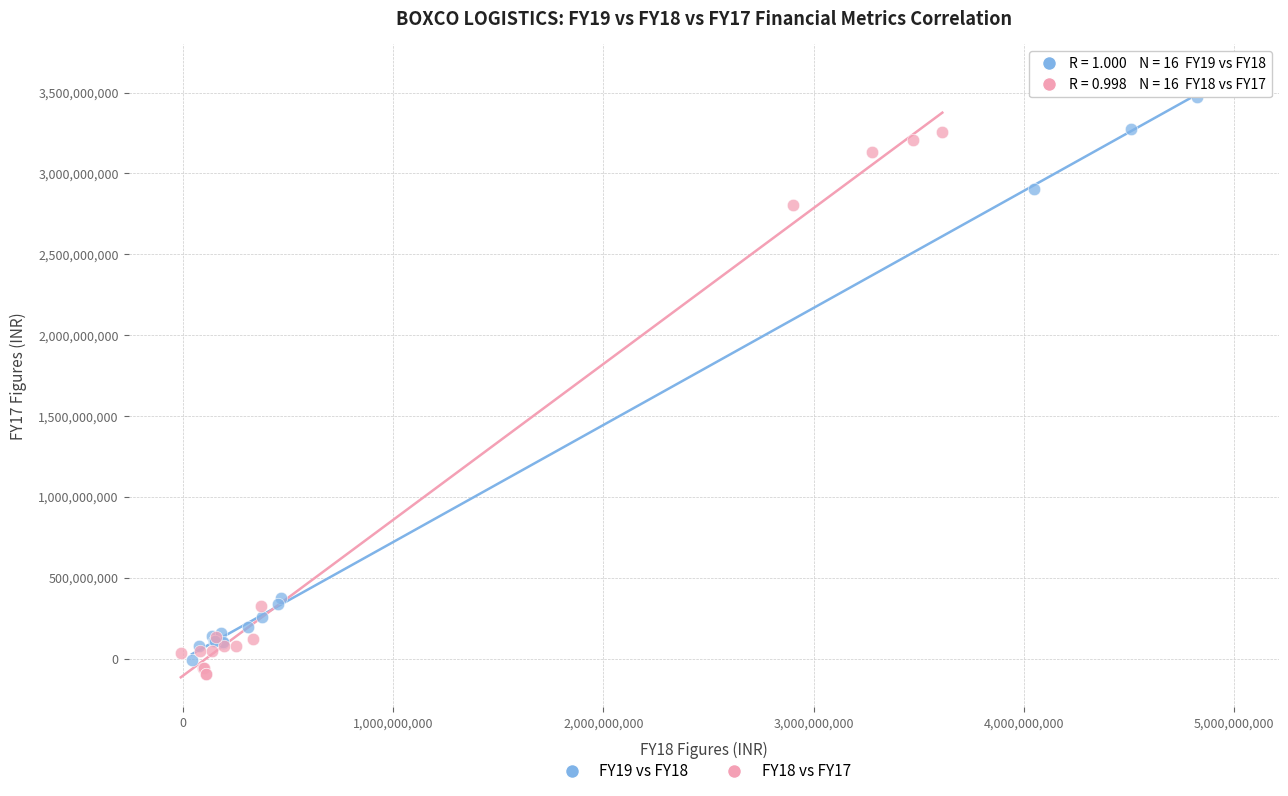

Which series has the widest spread of Y values?

FY19 vs FY18